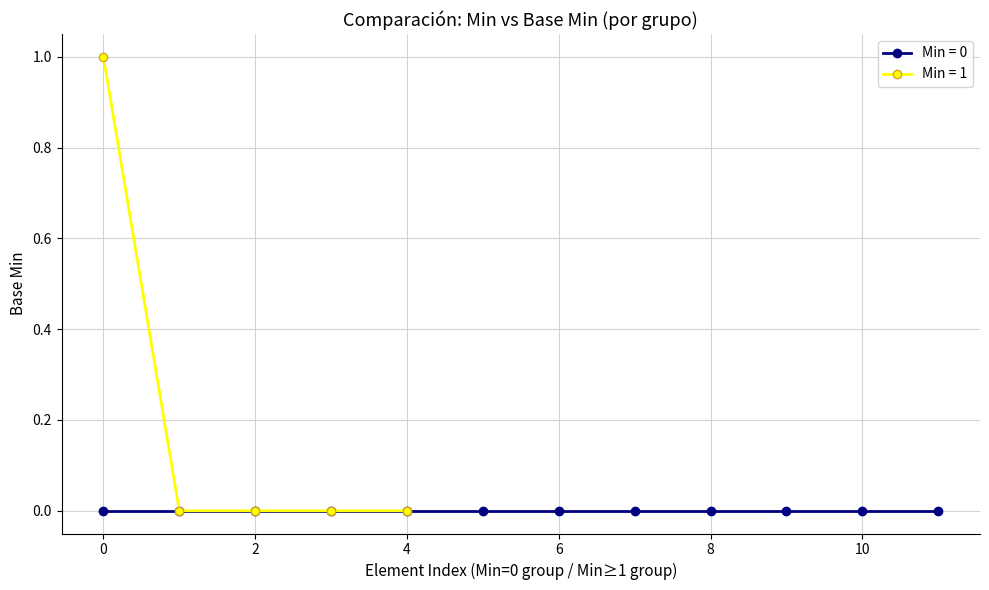

True or false: Min = 0 has more than 0 points higher than both neighbors.

False